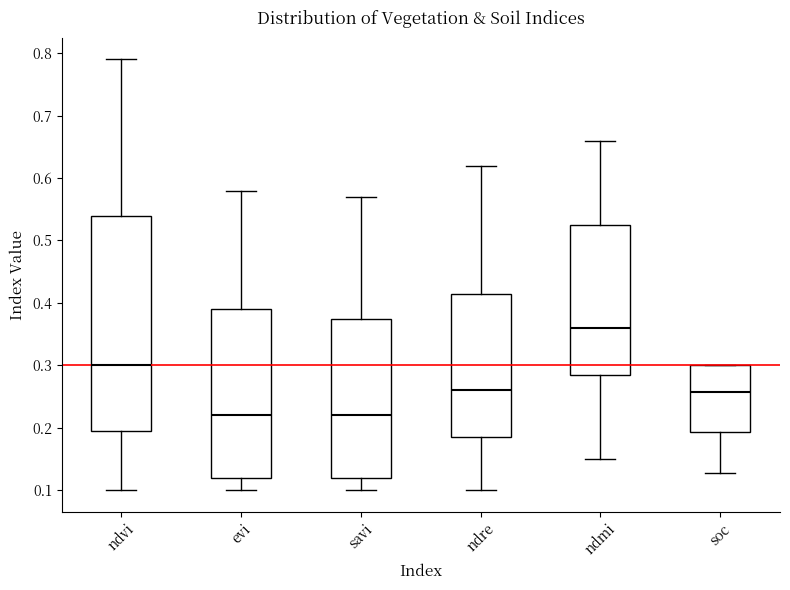

Which box is the tallest, from its lower edge to its upper edge?

ndvi